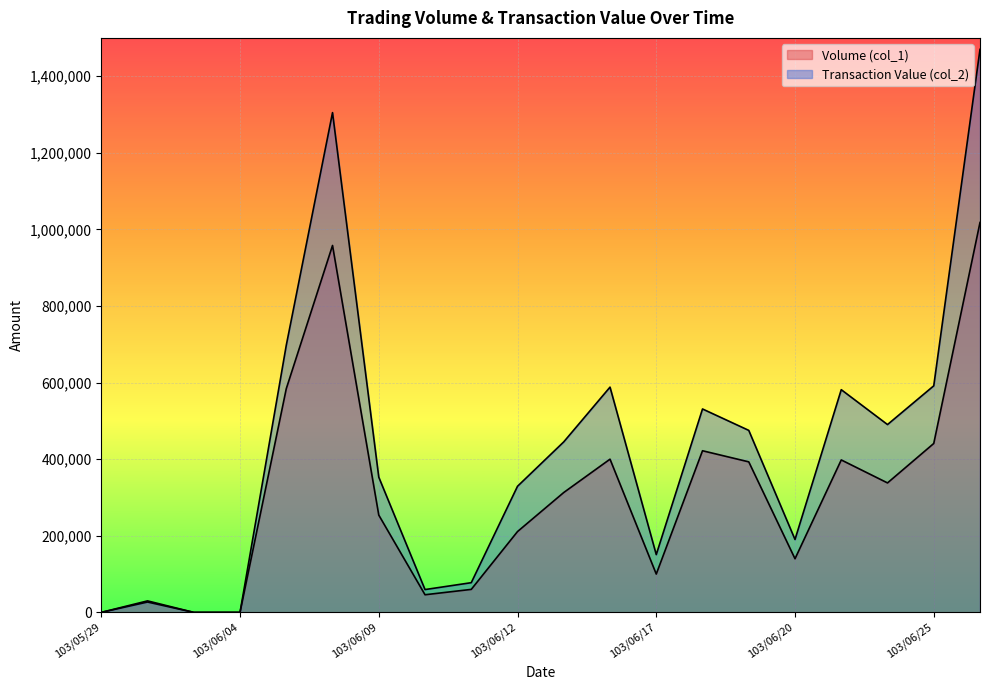

Reading left to right, what are all the values shown in this chart?

Volume (col_1): 0	30000	0	0	584000	958000	254000	46000	60000	211000	313000	400000	100000	422000	393000	140000	398000	338000	441000	1018000
Transaction Value (col_2): 0	27000	0	0	697360	1304880	353060	59540	77500	329260	445200	588100	150800	531090	475190	190320	581450	490360	591540	1469950